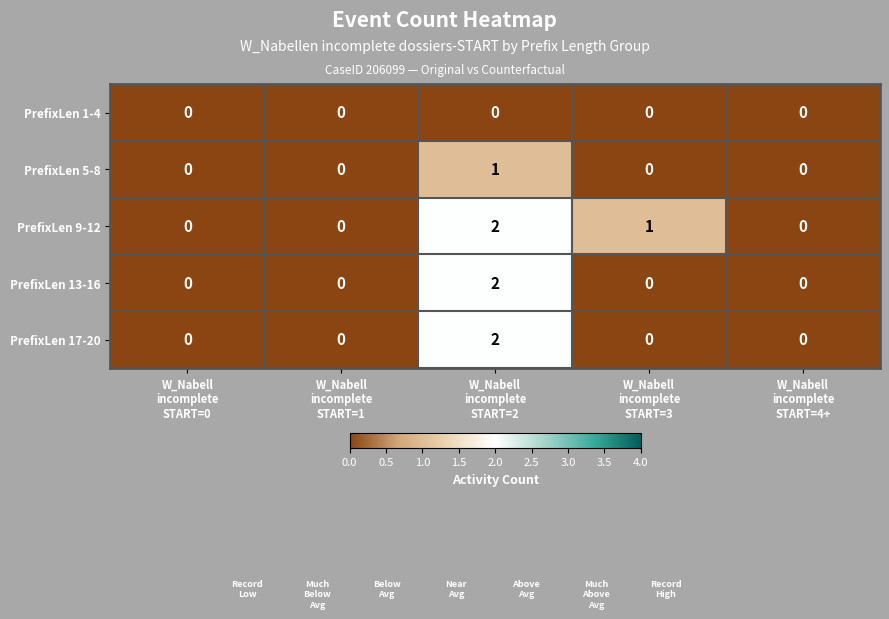

Reading left to right, extract all data points from this chart.

PrefixLen 1-4: 0	0	0	0	0
PrefixLen 5-8: 0	0	1	0	0
PrefixLen 9-12: 0	0	2	1	0
PrefixLen 13-16: 0	0	2	0	0
PrefixLen 17-20: 0	0	2	0	0